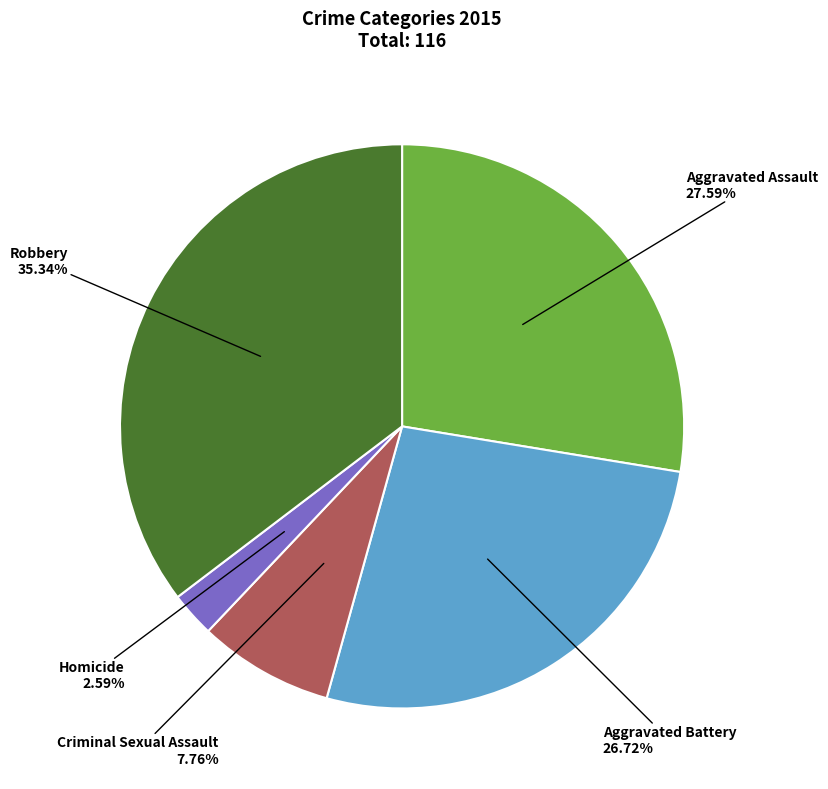

The Aggravated Battery slice represents 27% of the pie. True or false?

True